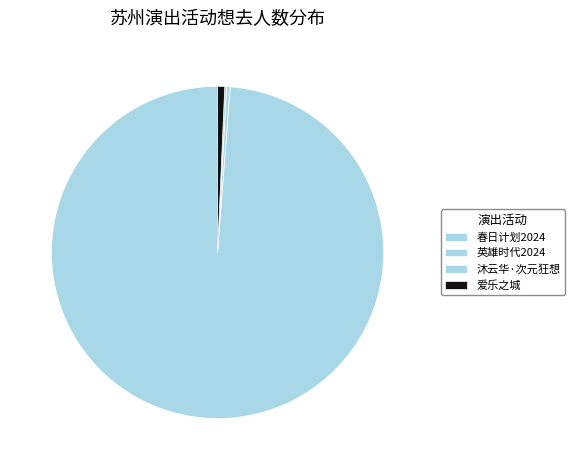

What is the smallest slice in the pie chart?

苏州·《沐云华·次元狂想》经典动漫二次元ACG音乐会-琥珀琴师xMonax云小鱼